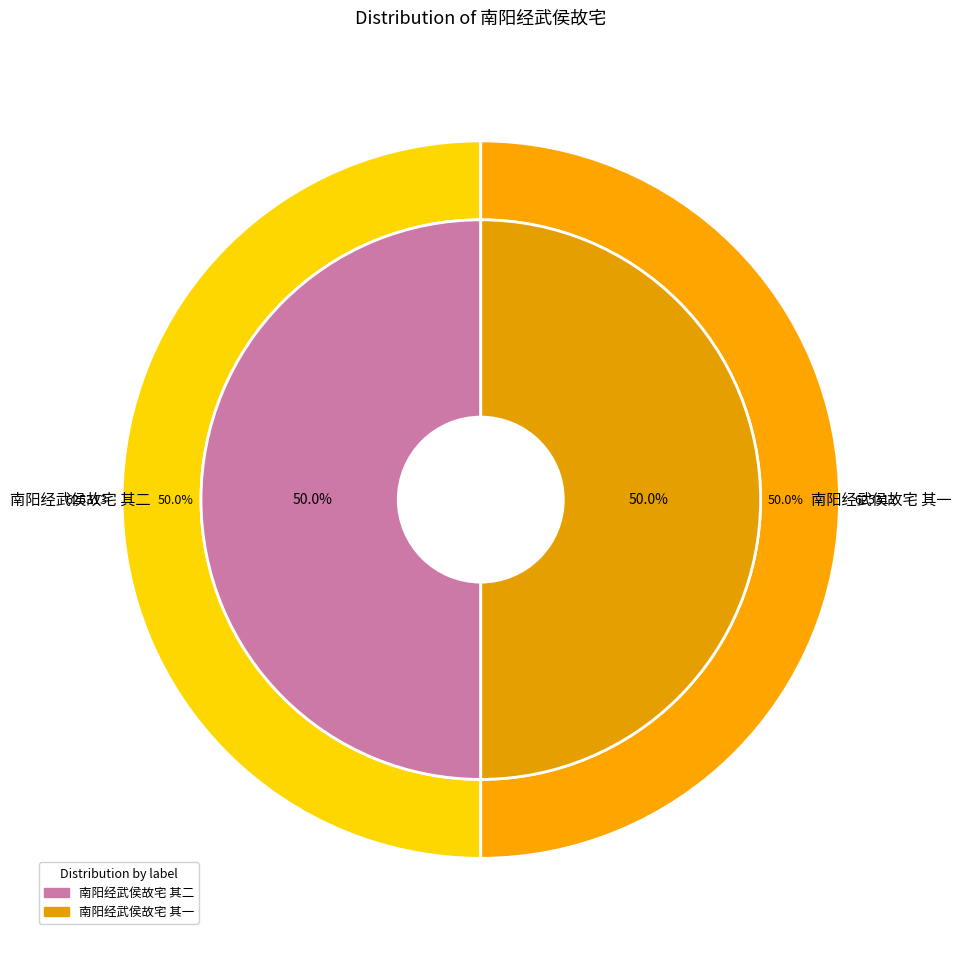

What percentage is the 南阳经武侯故宅 其二 slice, to the nearest percent?

50%